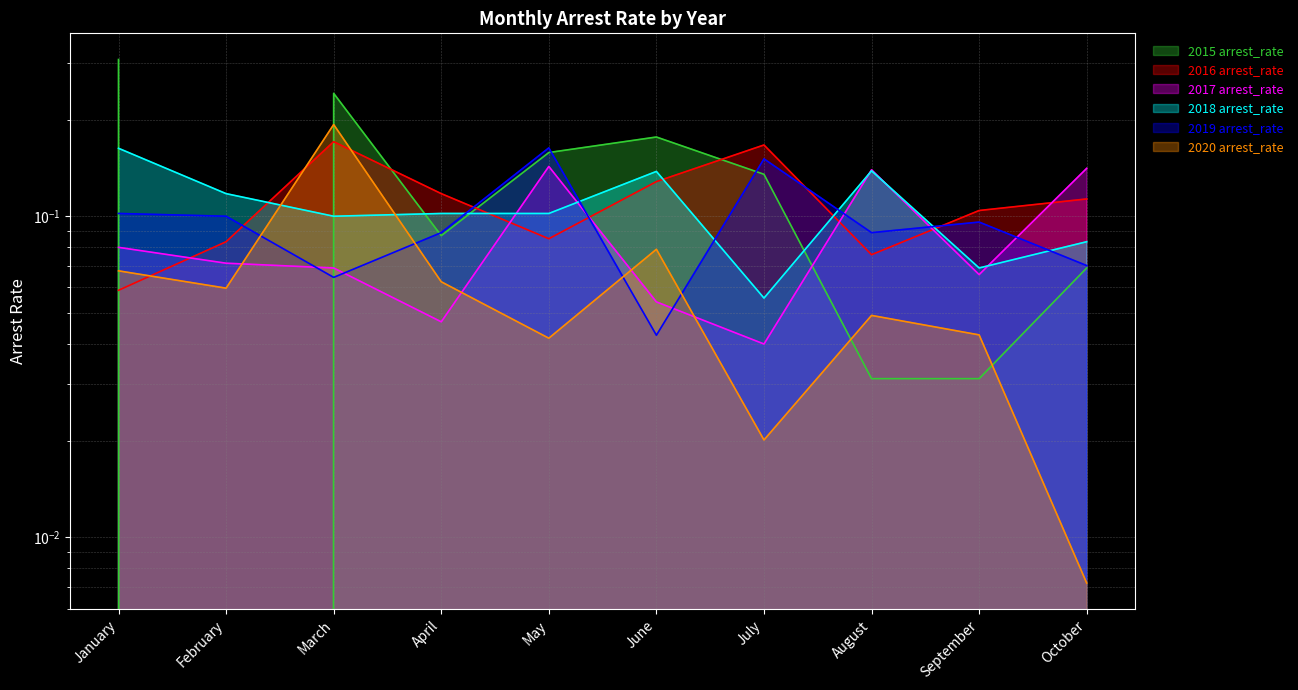

What is the total value across all series at September?

0.4